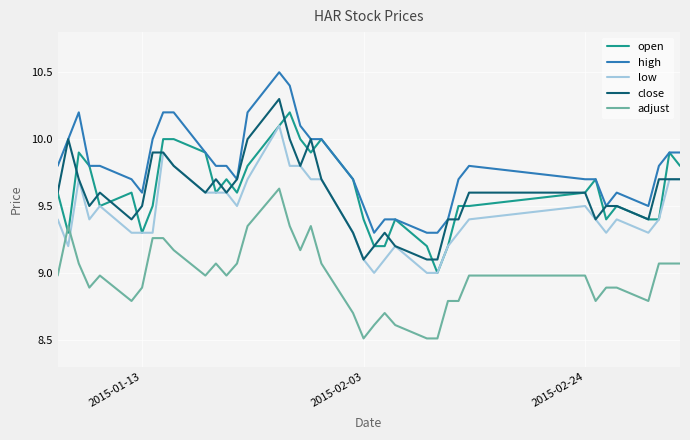

True or false: high and adjust cross at least once.

False